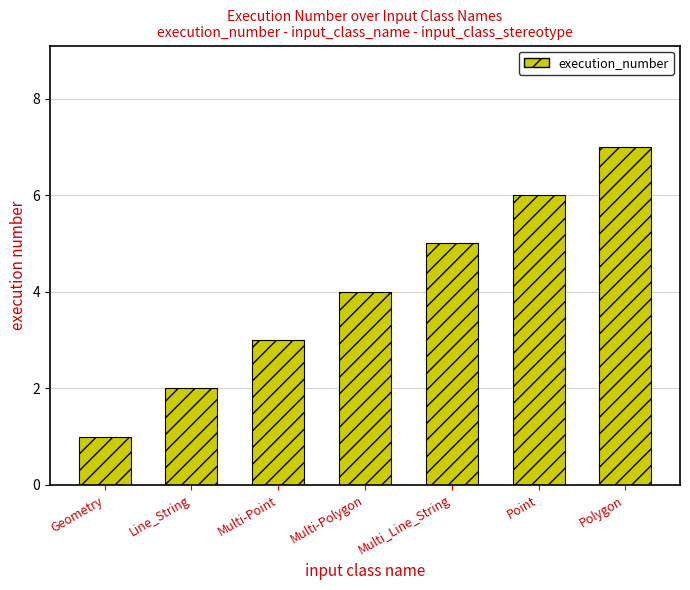

Reading left to right, transcribe all the data shown in this chart.

1	2	3	4	5	6	7